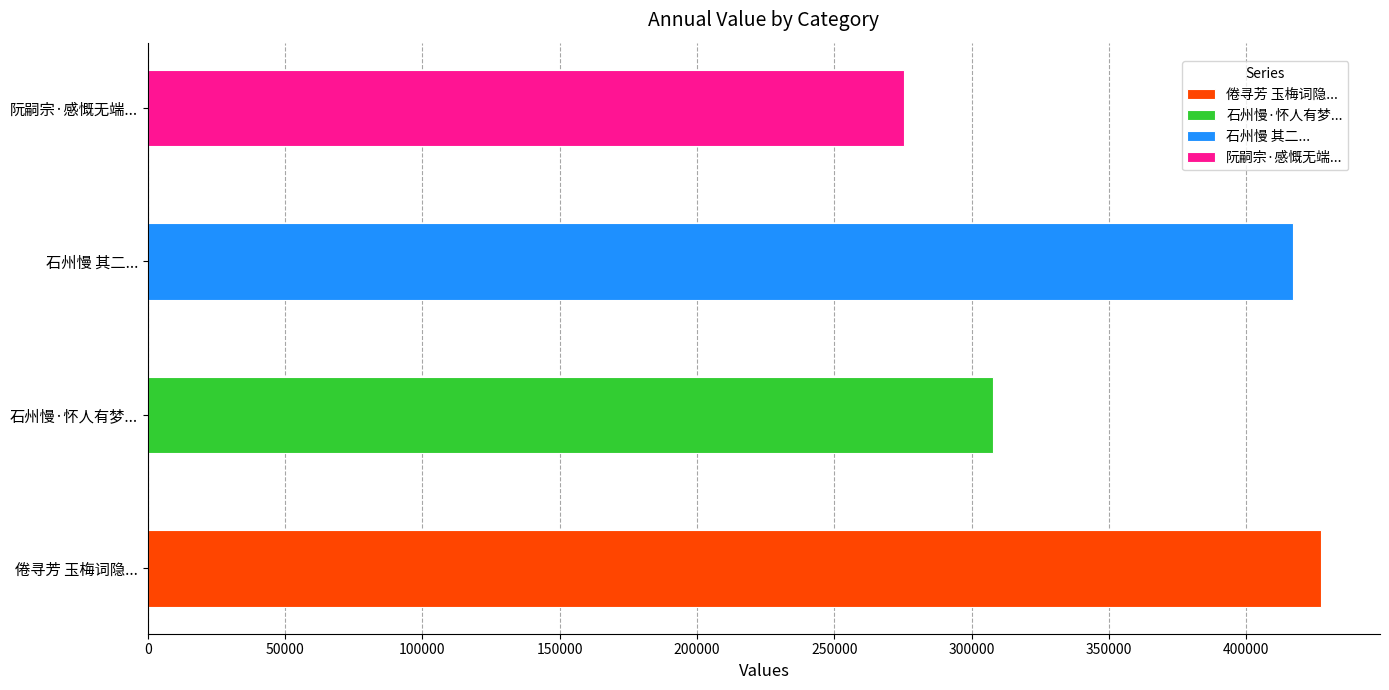

Is it true that the value at 石州慢·怀人有梦，寄慨无方，再和东山 is 307809?

True